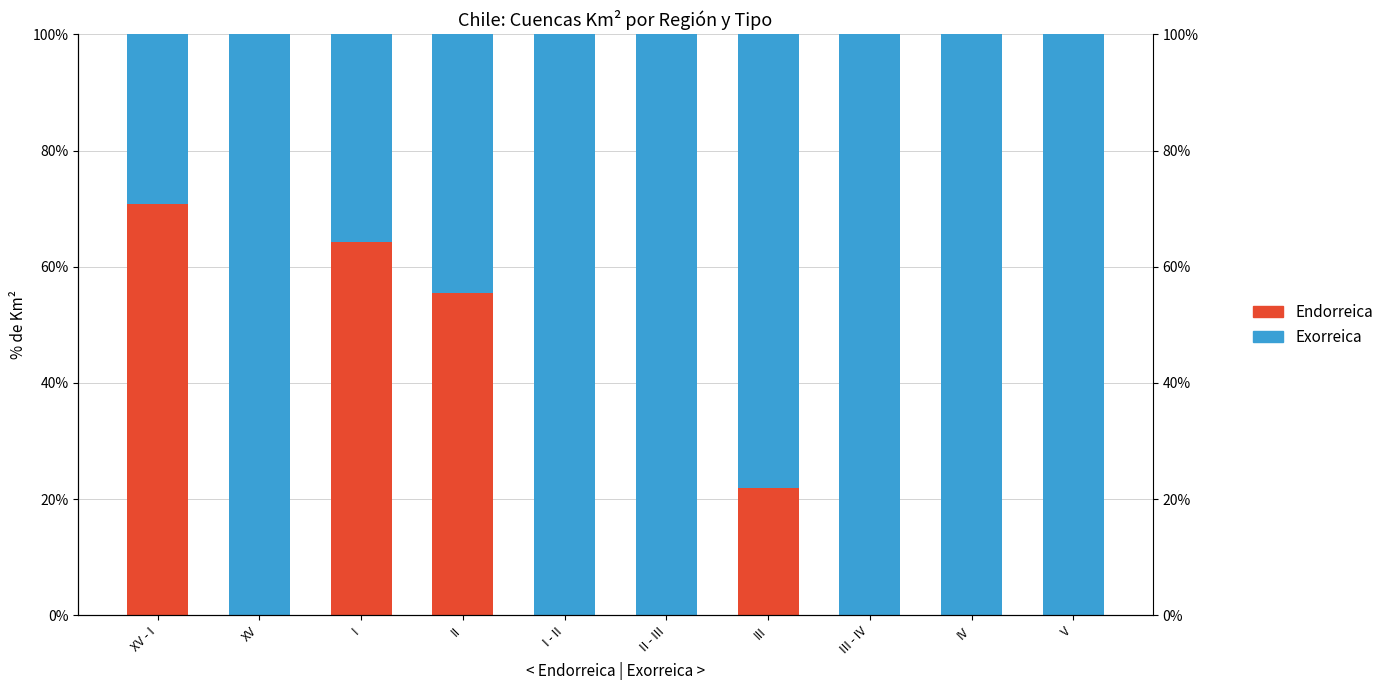

Reading left to right, list all the values displayed in this chart.

Endorreica: XV - I=70.8	XV=0.0	I=64.3	II=55.5	I - II=0.0	II - III=0.0	III=21.8	III - IV=0.0	IV=0.0	V=0.0
Exorreica: XV - I=29.2	XV=100.0	I=35.7	II=44.5	I - II=100.0	II - III=100.0	III=78.2	III - IV=100.0	IV=100.0	V=100.0